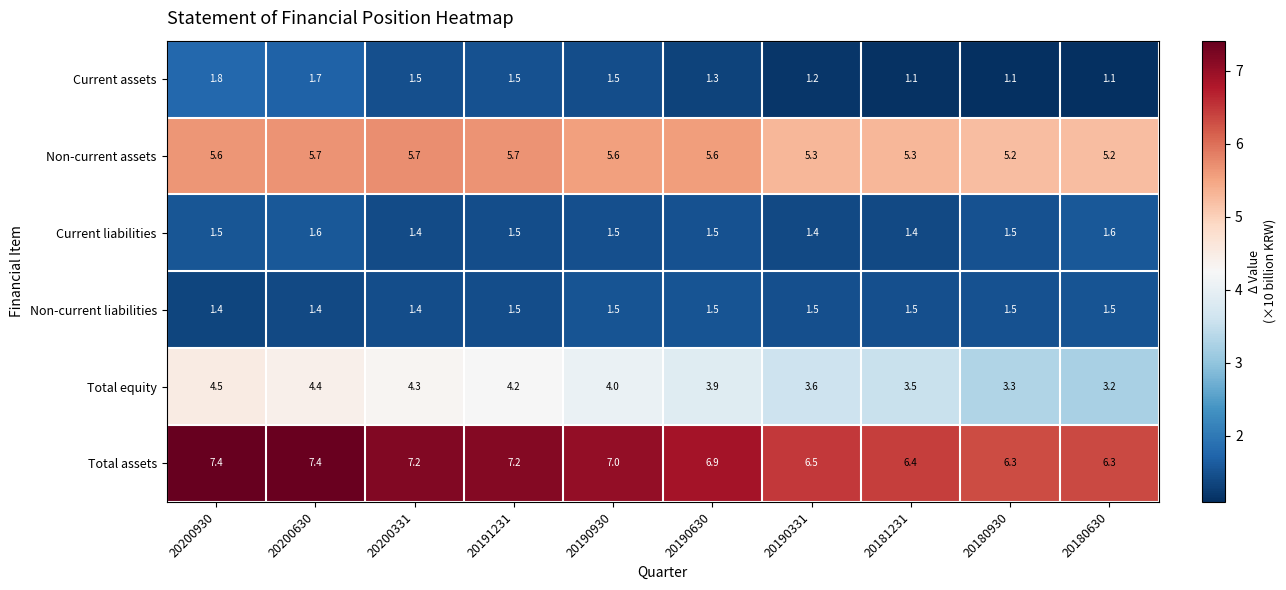

What is the minimum value shown in the chart?

1.1